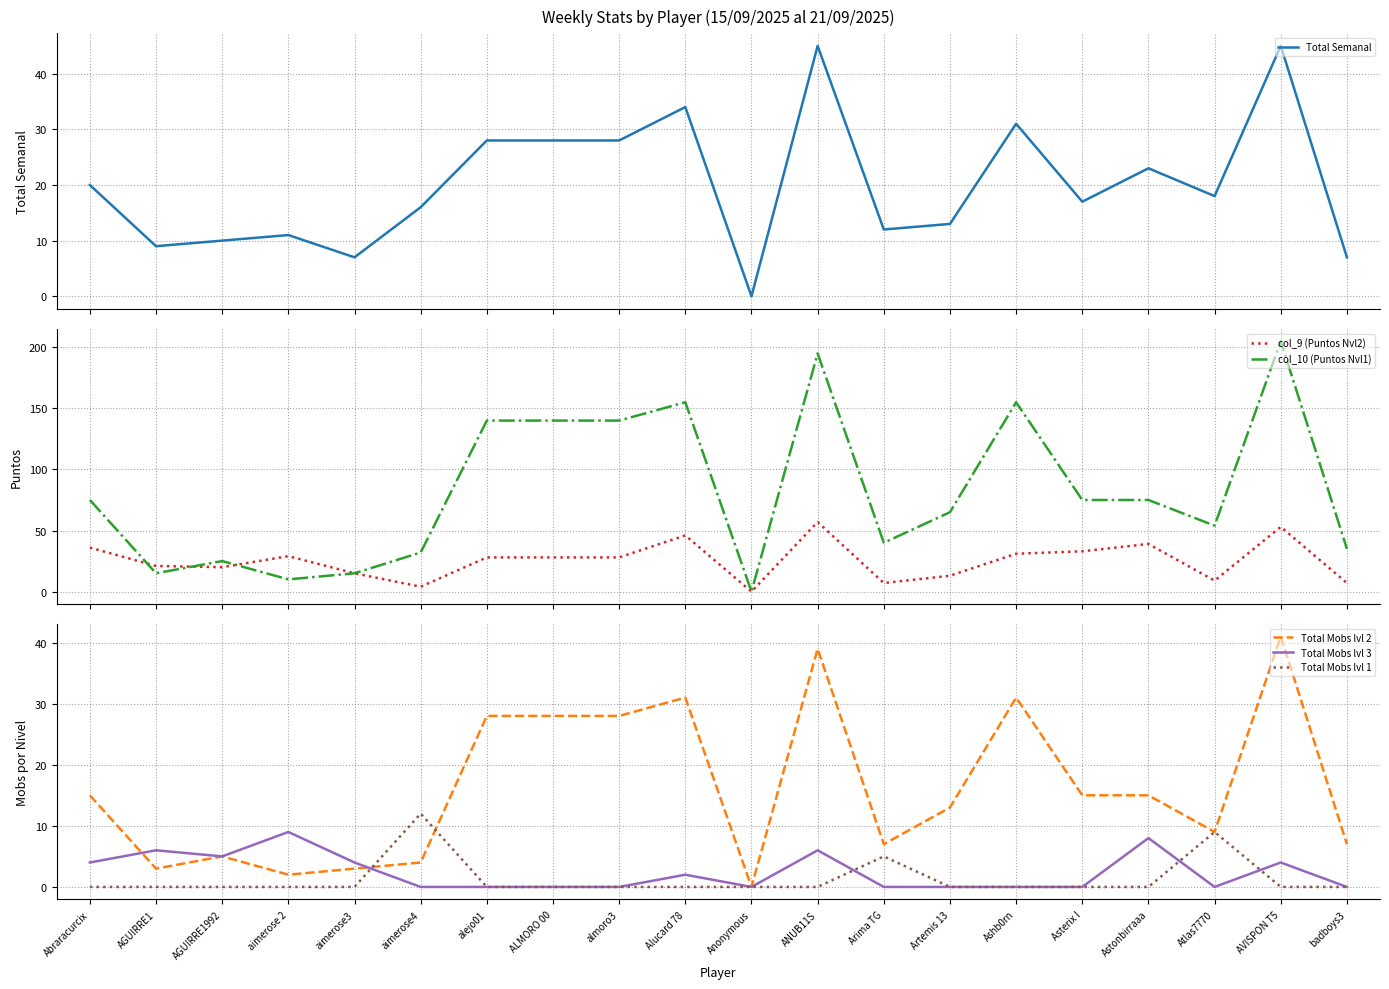

How many intersections are there between col_9 (Puntos Nvl2) and col_10 (Puntos Nvl1)?

3